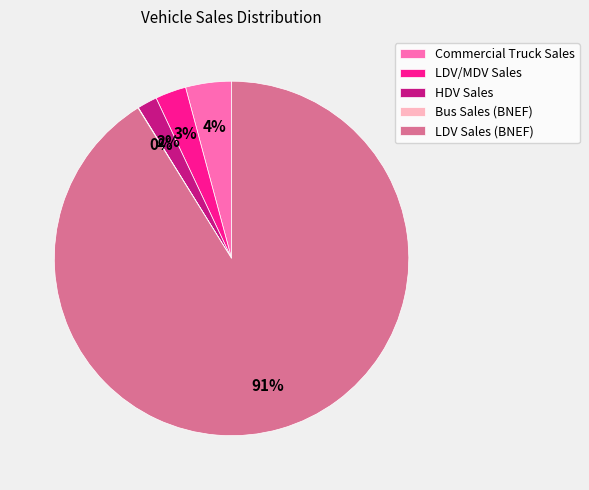

Is it true that HDV Sales is 2% of the pie?

True